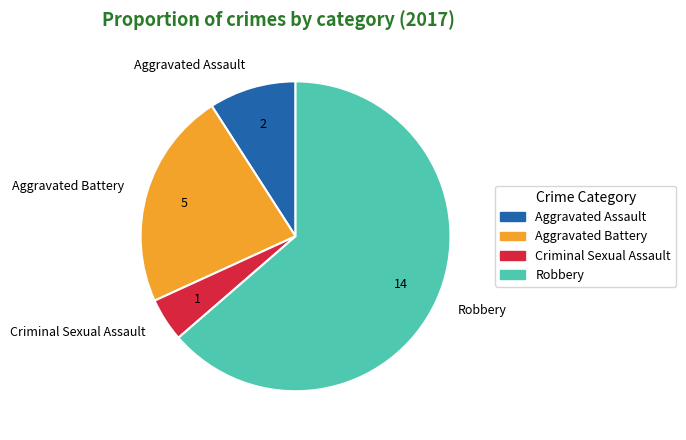

How many segments does this pie chart have?

4